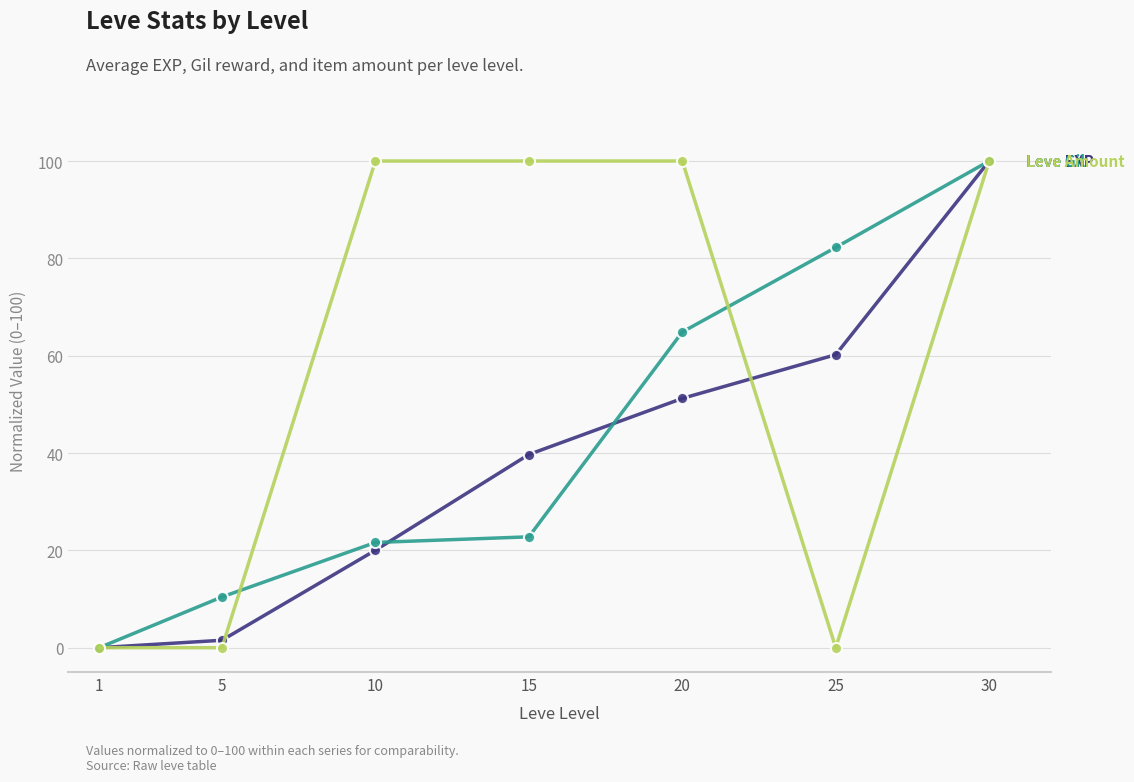

What is the maximum value shown in the chart?

100.0